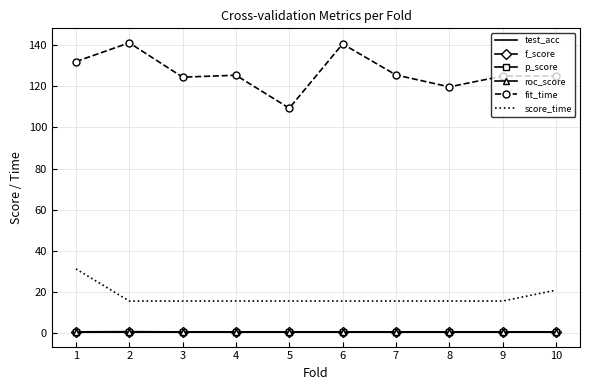

True or false: score_time has a value of 22.2 at 5.

False